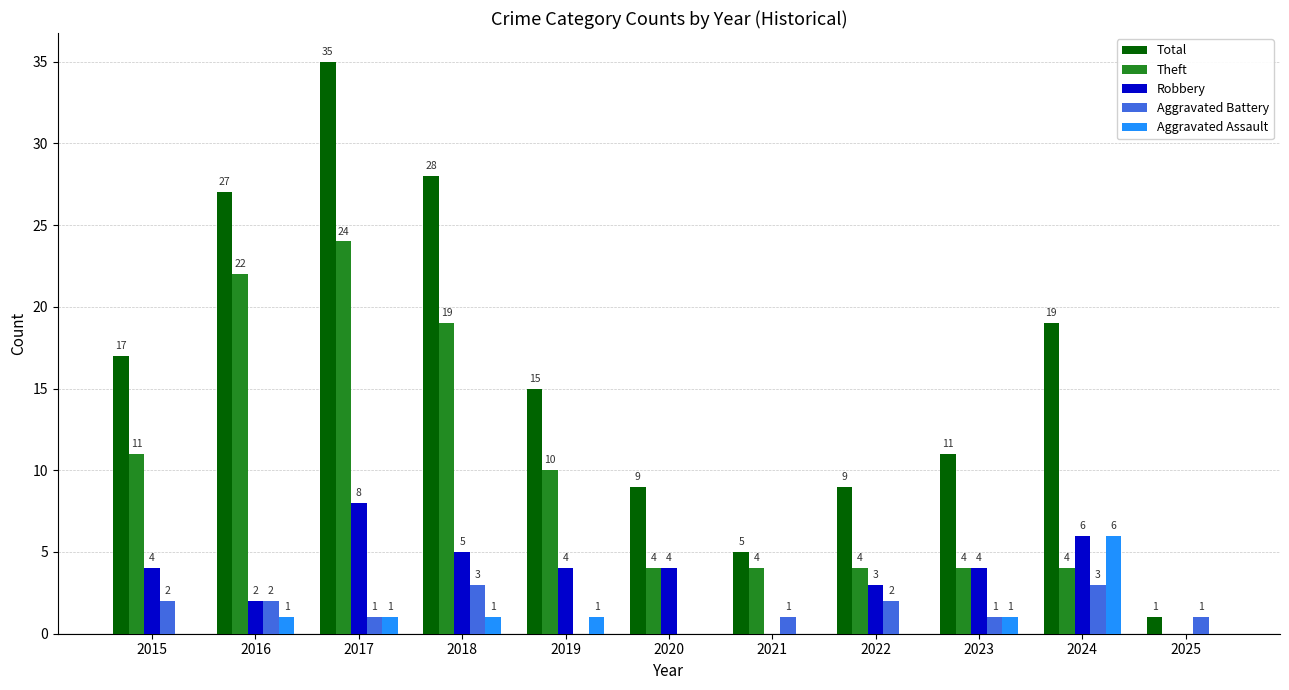

What is the total value across all series at 2021?

10